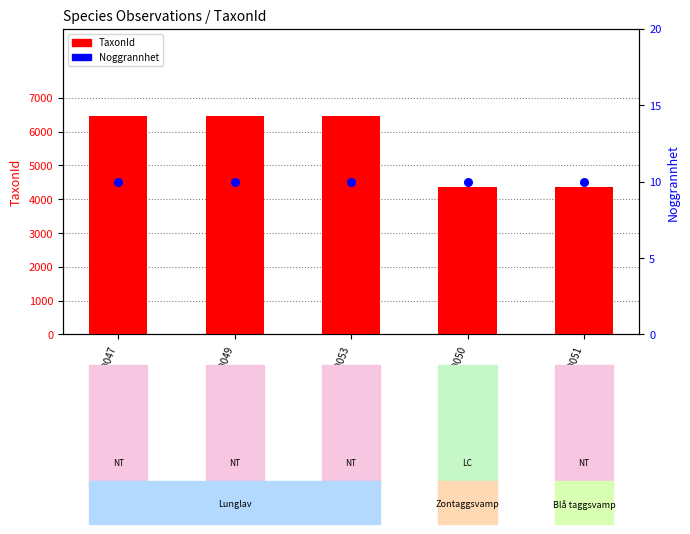

What are all the series names shown in the legend?

TaxonId, Noggrannhet